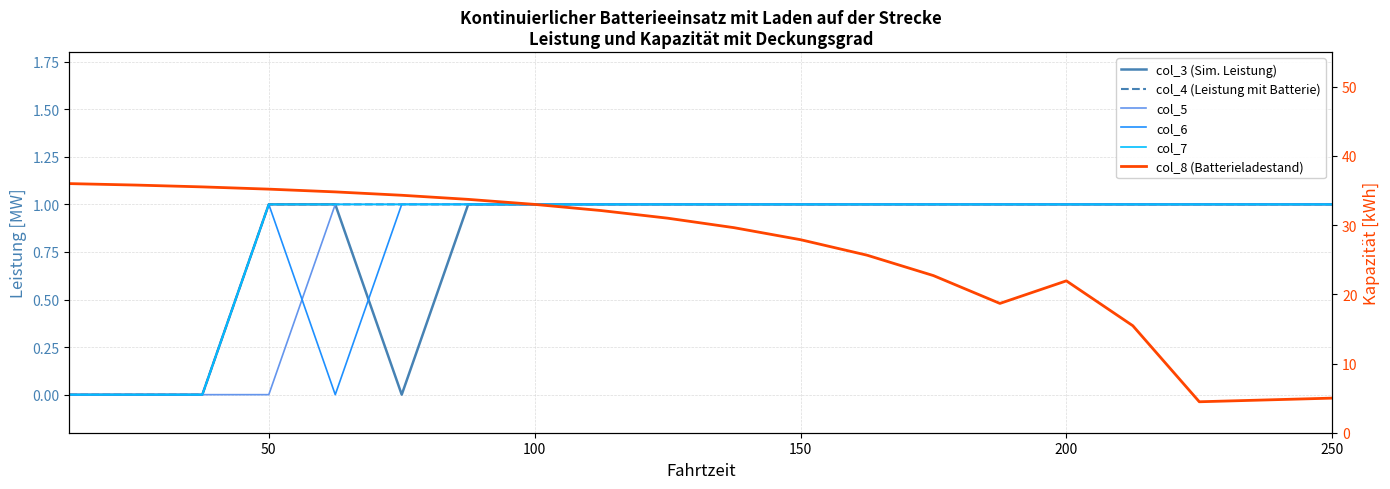

At how many categories does at least one series exceed 13?

17